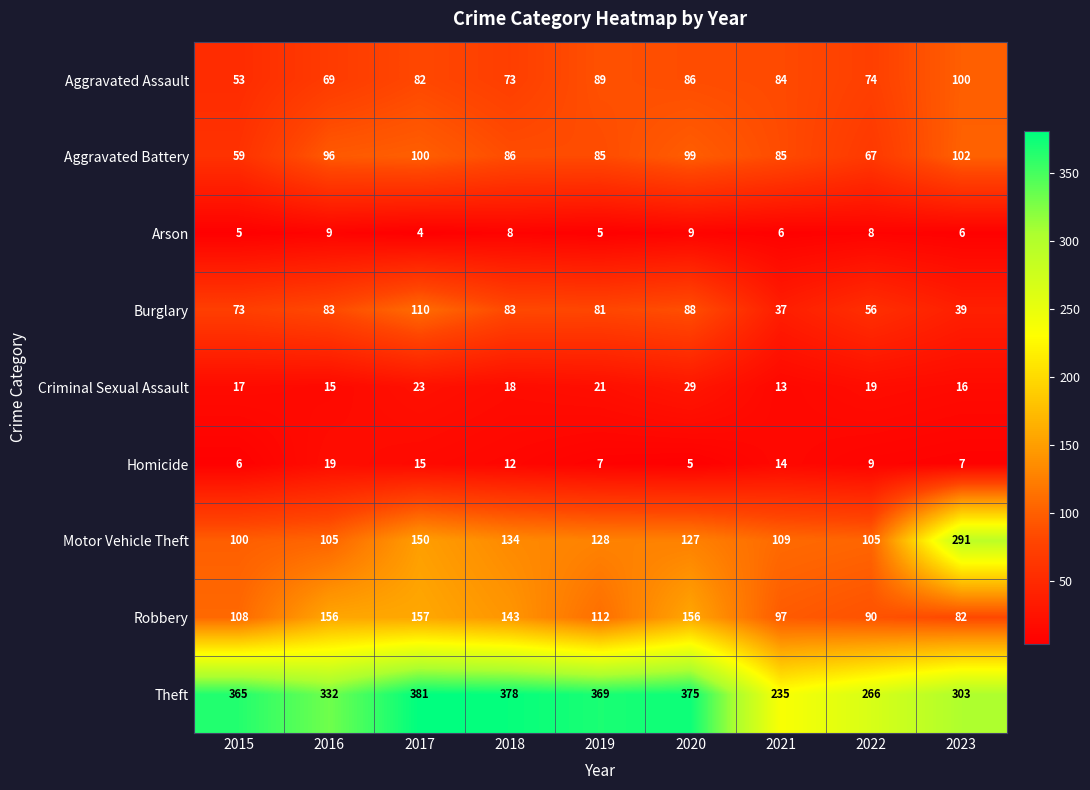

Rank the series by their maximum value, from highest to lowest.

Theft, Motor Vehicle Theft, Robbery, Burglary, Aggravated Battery, Aggravated Assault, Criminal Sexual Assault, Homicide, Arson